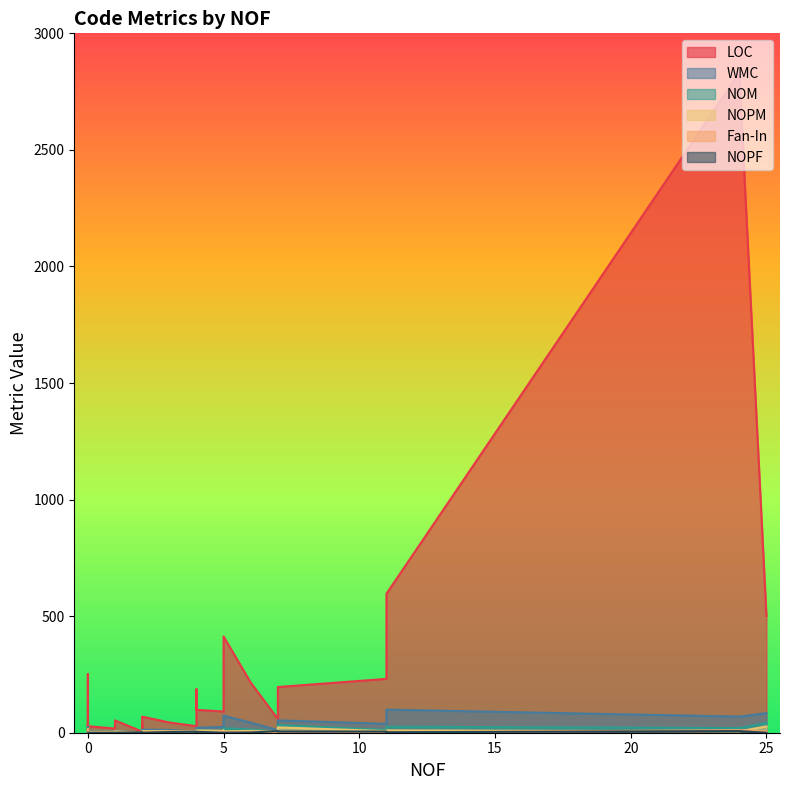

Which series changed the most between 6 and 4?

LOC